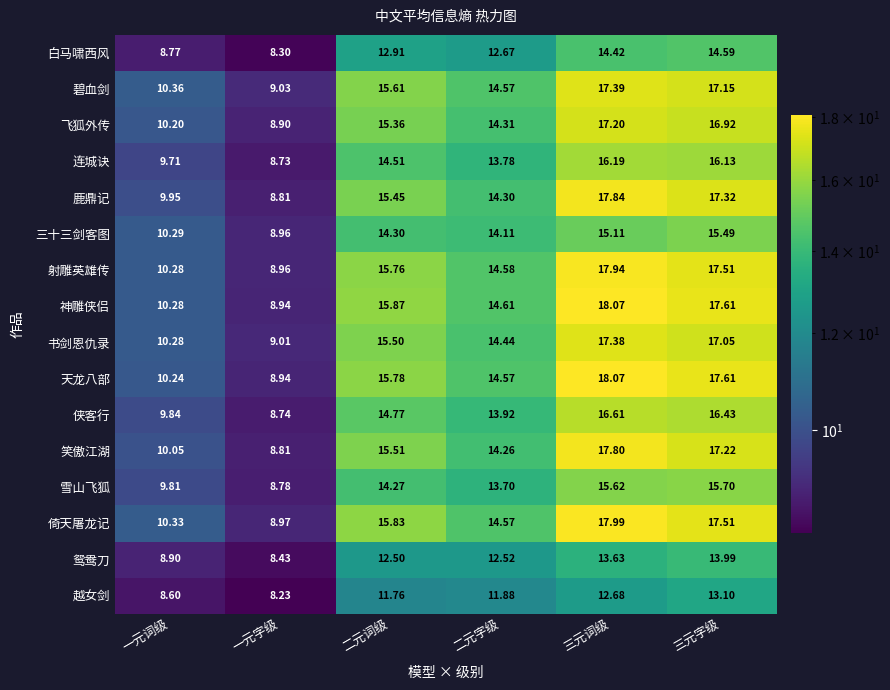

Which series has the largest total across all categories?

神雕侠侣